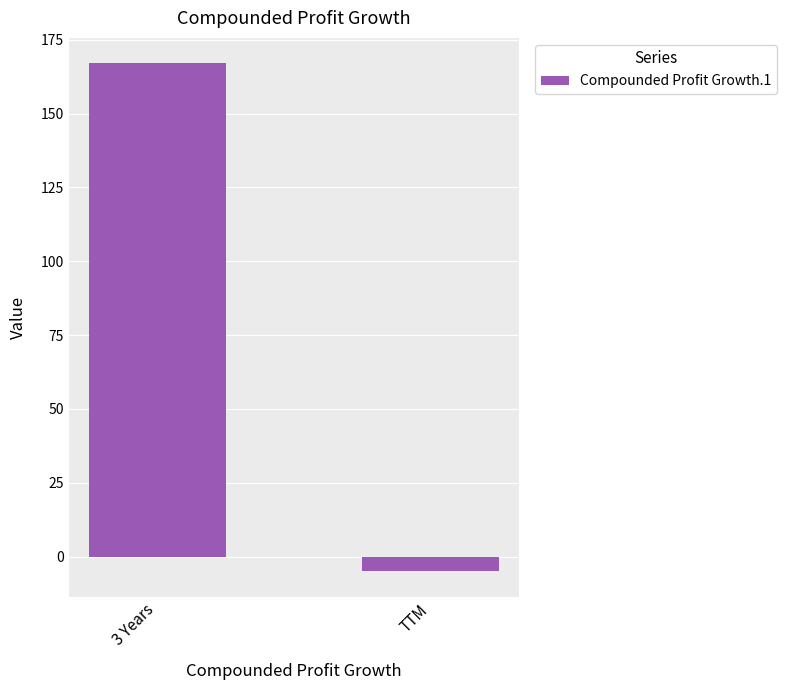

What is the sum of the values at TTM and 3 Years?

162